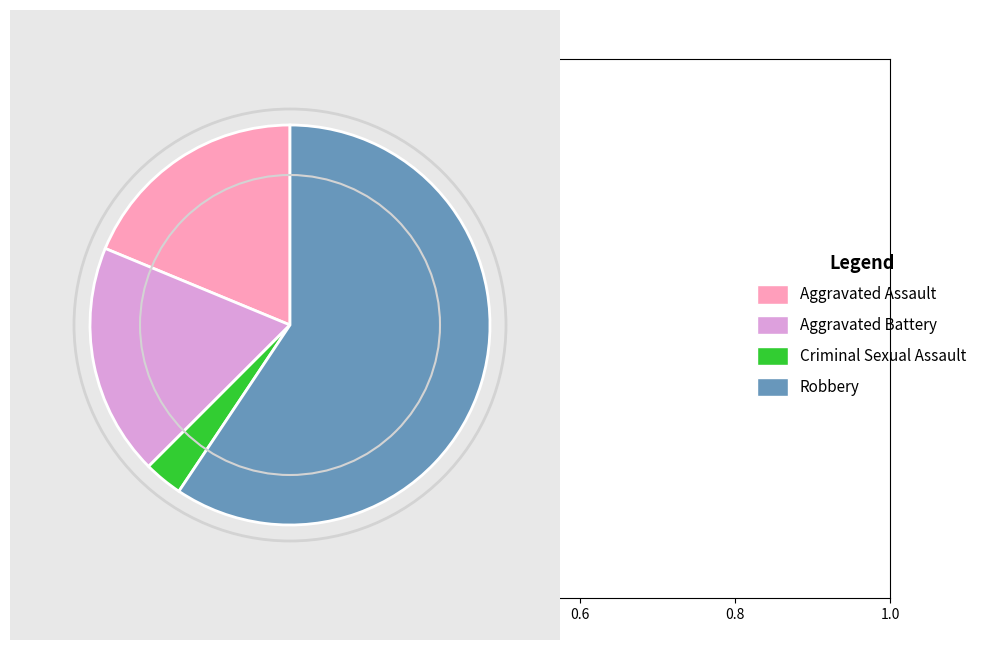

Is there a majority slice in this chart?

Yes